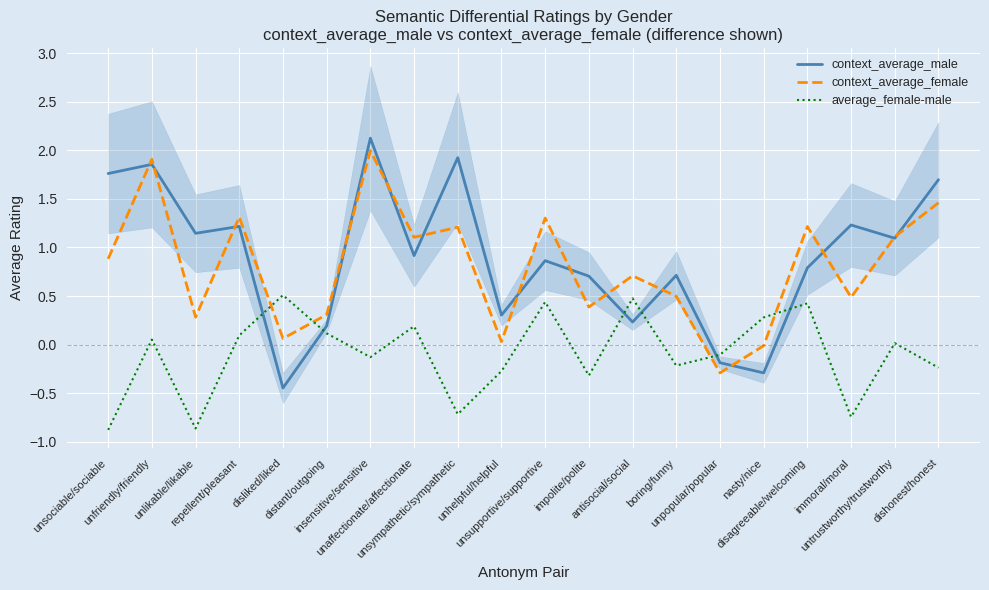

Which series ends up on top after the final intersection of context_average_male and average_female-male?

context_average_male